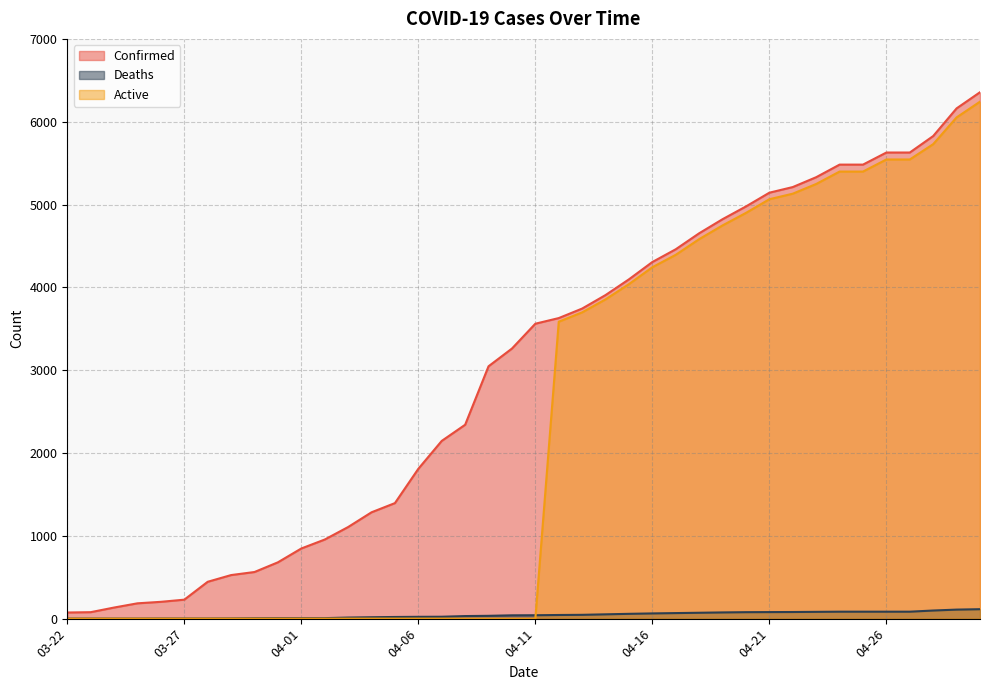

Reading right to left, transcribe all the data shown in this chart.

Confirmed: 04-30=6356	04-29=6161	04-28=5827	04-27=5628	04-26=5628	04-25=5482	04-24=5482	04-23=5330	04-22=5211	04-21=5143	04-20=4977	04-19=4823	04-18=4653	04-17=4460	04-16=4306	04-15=4097	04-14=3907	04-13=3744	04-12=3629	04-11=3561	04-10=3261	04-09=3047	04-08=2341	04-07=2146	04-06=1809	04-05=1395	04-04=1284	04-03=1106	04-02=955	04-01=847	03-31=680	03-30=563	03-29=526	03-28=445	03-27=229	03-26=203	03-25=185	03-24=134	03-23=78	03-22=74
Deaths: 04-30=114	04-29=109	04-28=98	04-27=84	04-26=84	04-25=84	04-24=84	04-23=82	04-22=80	04-21=79	04-20=78	04-19=75	04-18=71	04-17=67	04-16=63	04-15=58	04-14=52	04-13=46	04-12=44	04-11=41	04-10=40	04-09=34	04-08=31	04-07=23	04-06=22	04-05=20	04-04=17	04-03=13	04-02=6	04-01=6	03-31=6	03-30=5	03-29=3	03-28=2	03-27=2	03-26=2	03-25=1	03-24=1	03-23=1	03-22=1
Active: 04-30=6242	04-29=6052	04-28=5729	04-27=5544	04-26=5544	04-25=5398	04-24=5398	04-23=5248	04-22=5131	04-21=5064	04-20=4899	04-19=4748	04-18=4582	04-17=4393	04-16=4243	04-15=4039	04-14=3855	04-13=3698	04-12=3585	04-11=0	04-10=0	04-09=0	04-08=0	04-07=0	04-06=0	04-05=0	04-04=0	04-03=0	04-02=0	04-01=0	03-31=0	03-30=0	03-29=0	03-28=0	03-27=0	03-26=0	03-25=0	03-24=0	03-23=0	03-22=0